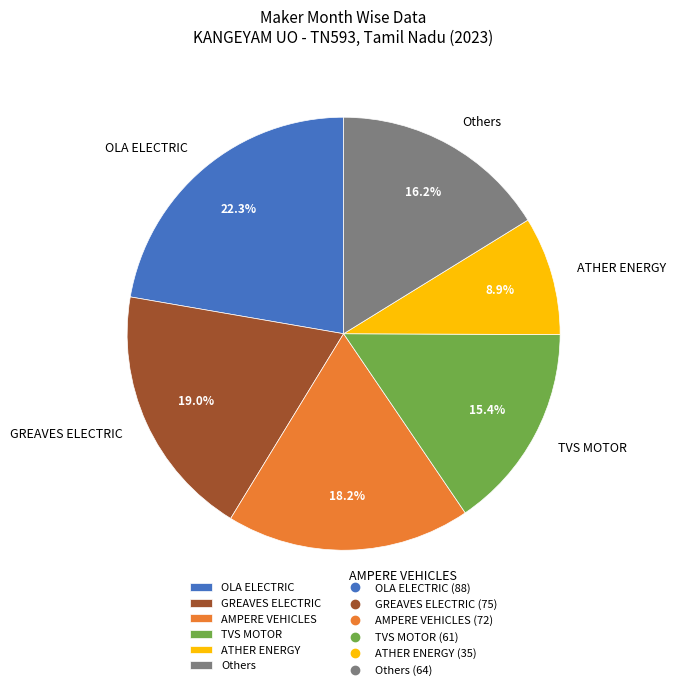

Combined, what portion of the pie is AMPERE VEHICLES and OLA ELECTRIC?

40.5%